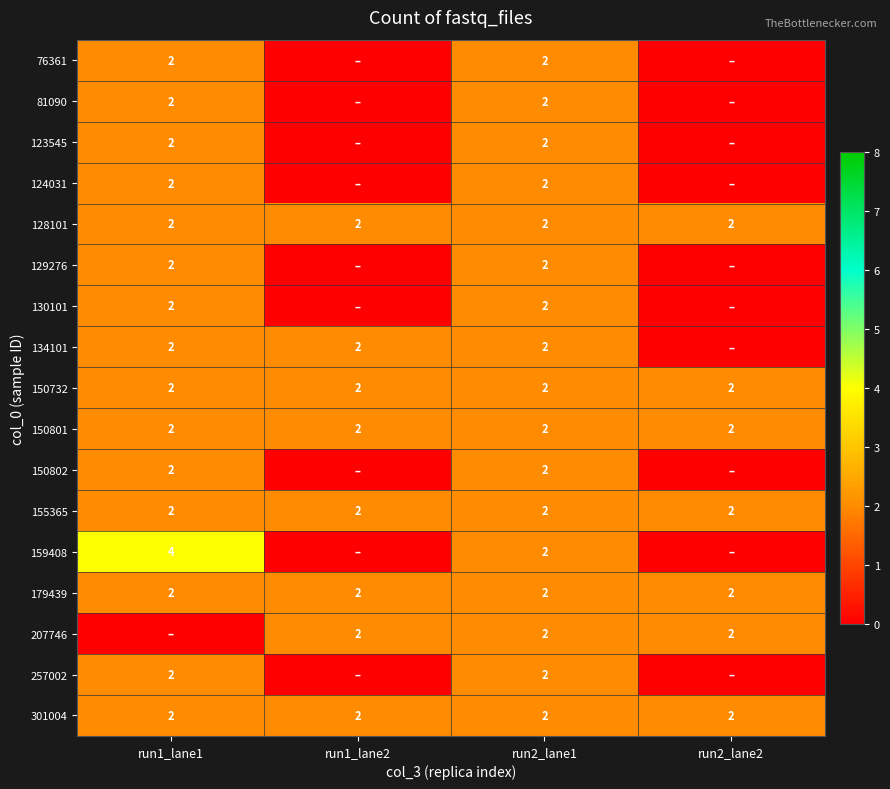

What is the sum of all 150732 values?

8